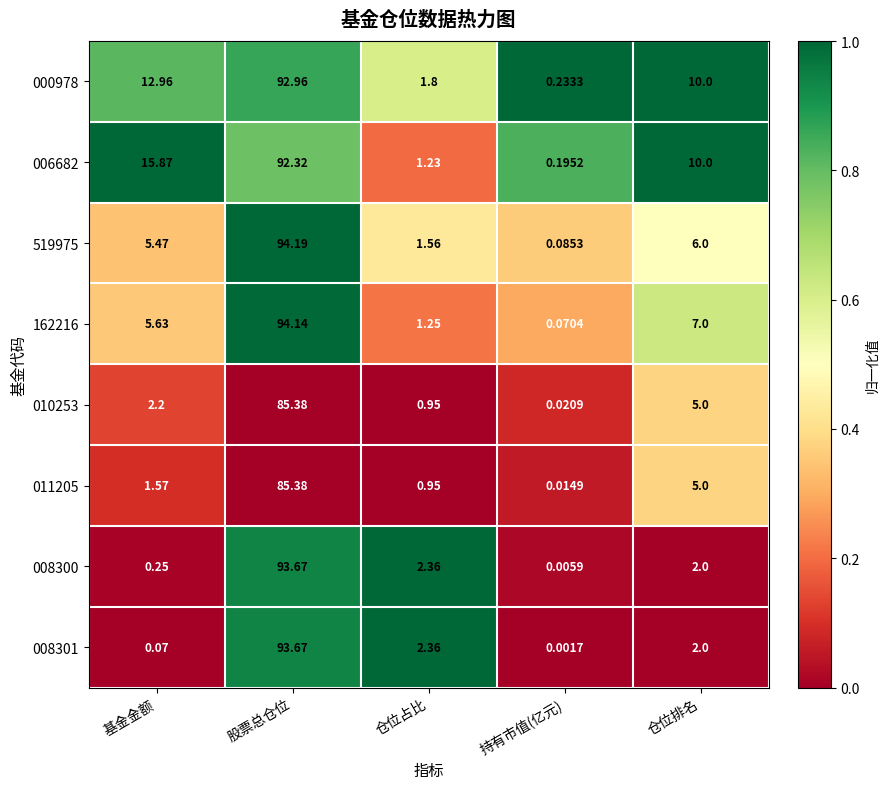

Where is 162216 nearest to the value 47?

仓位排名